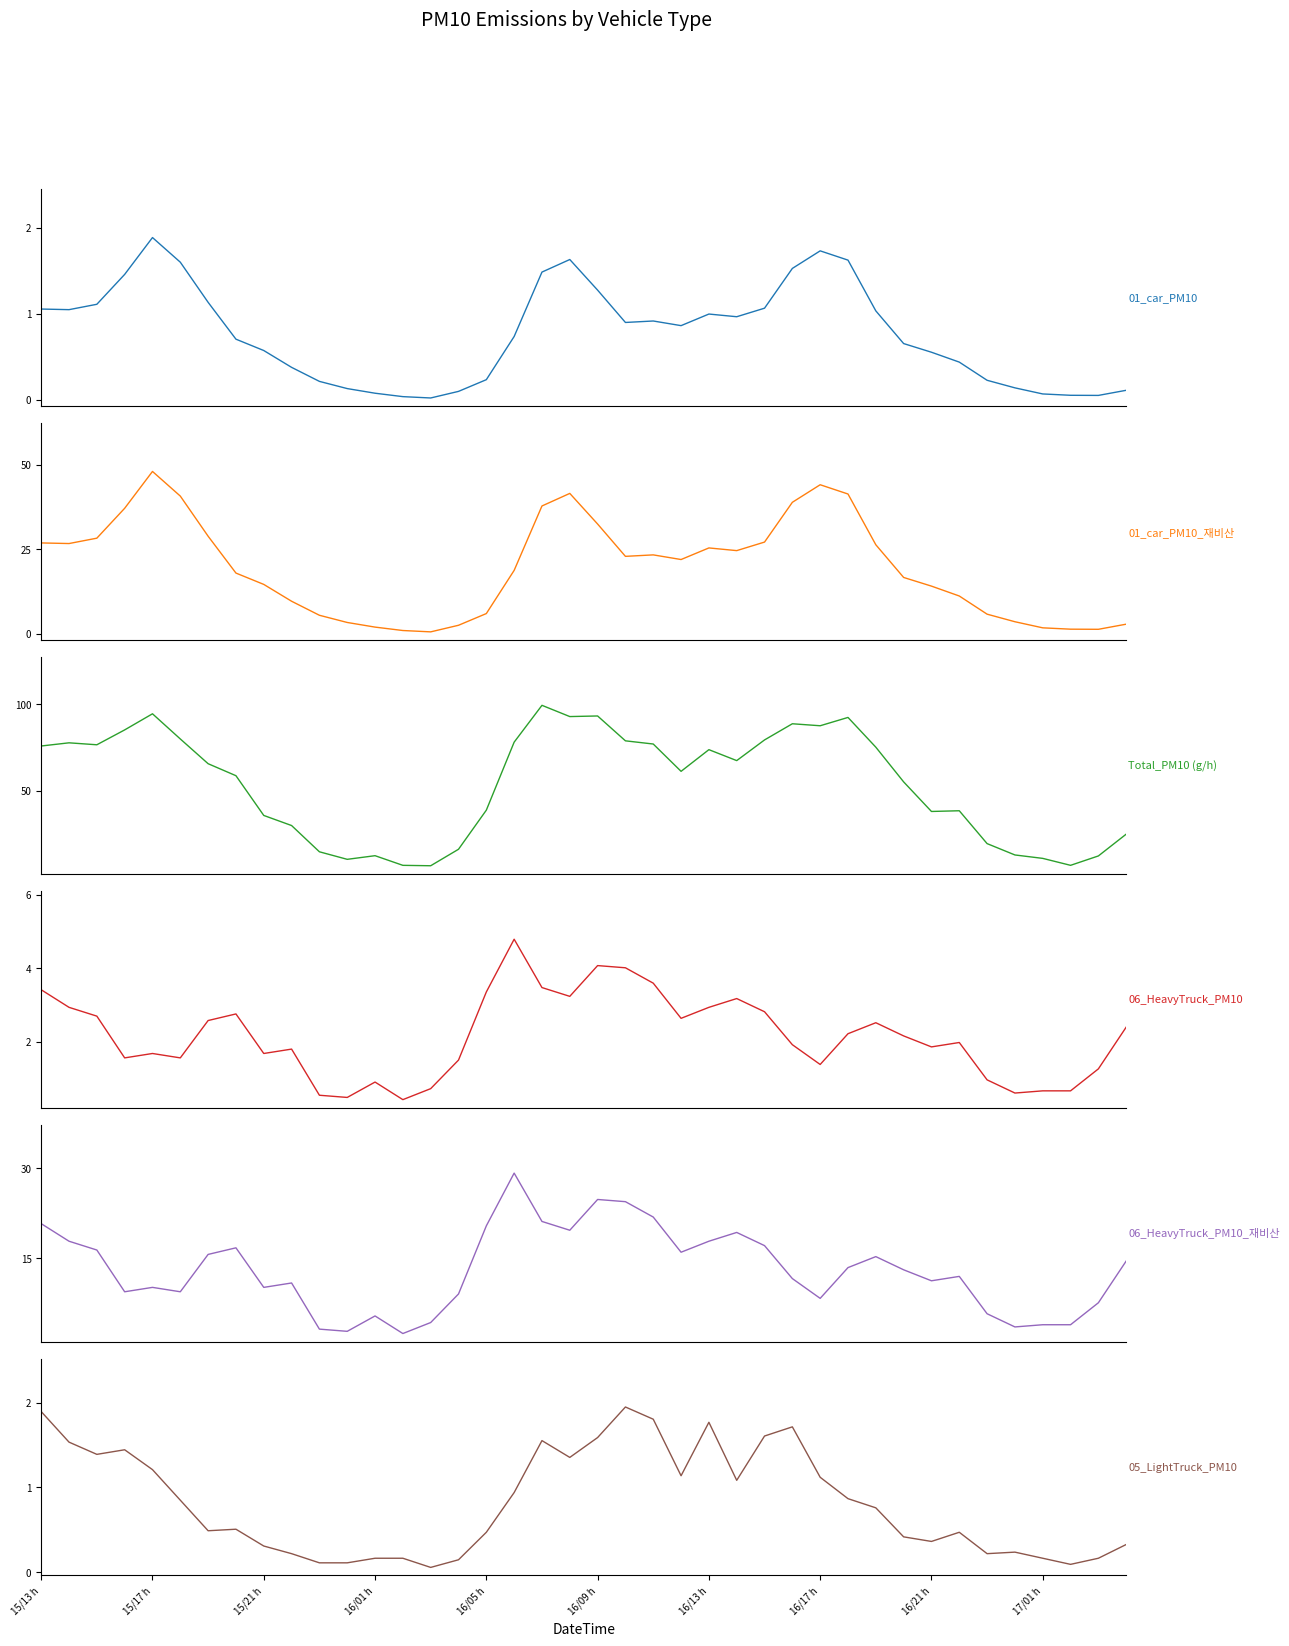

How many interior local peaks does the 05_LightTruck_PM10 series have?

8